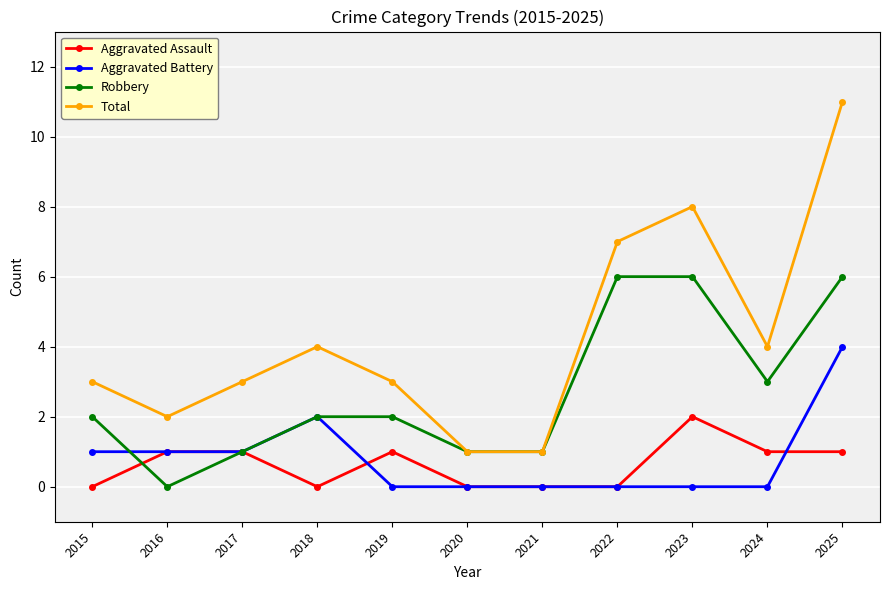

List the series in order of their peak value, highest first.

Total, Robbery, Aggravated Battery, Aggravated Assault